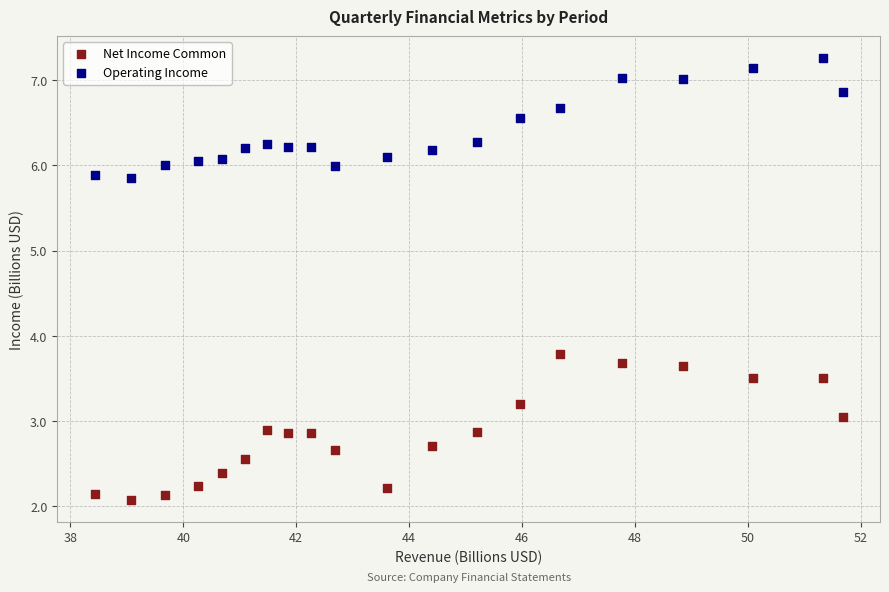

Which series reaches the minimum Y coordinate?

Net Income Common